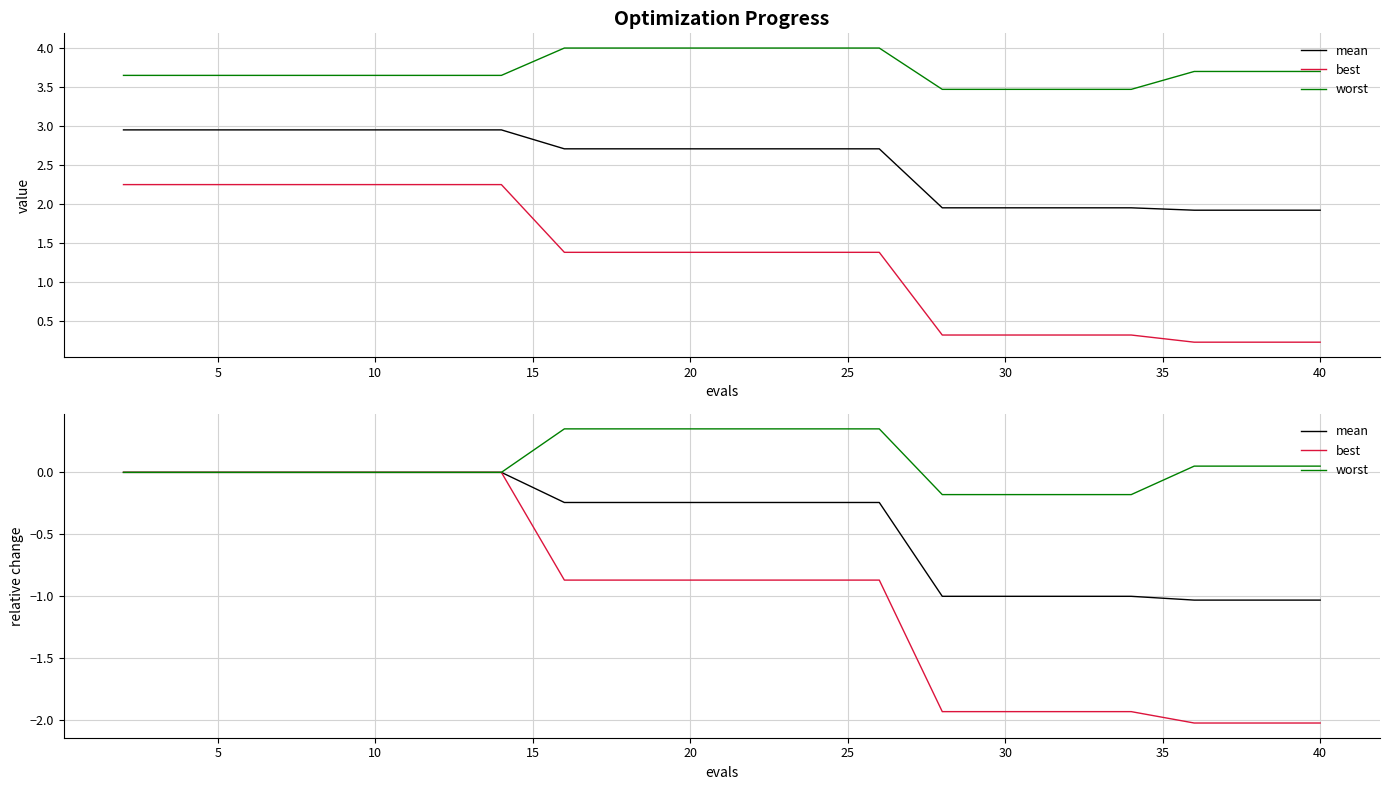

True or false: mean and best intersect in this chart.

False